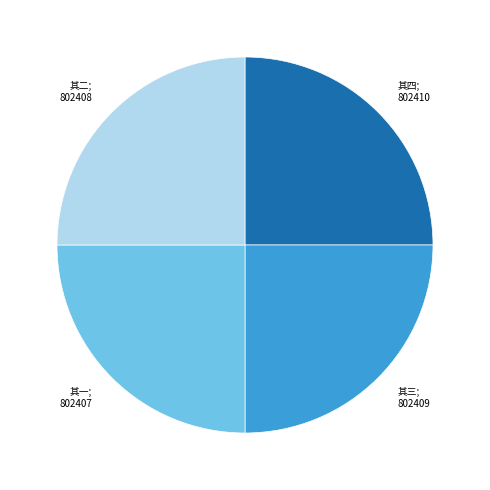

Is there a majority slice in this chart?

No